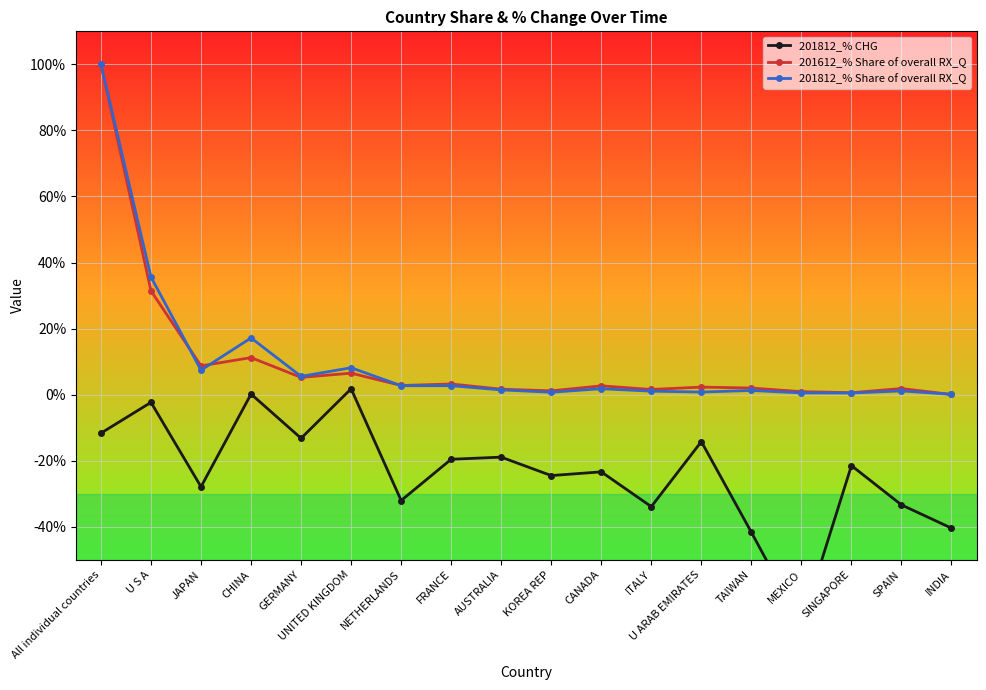

In 201812_% CHG, how many points are higher than both neighbors (excluding endpoints)?

7